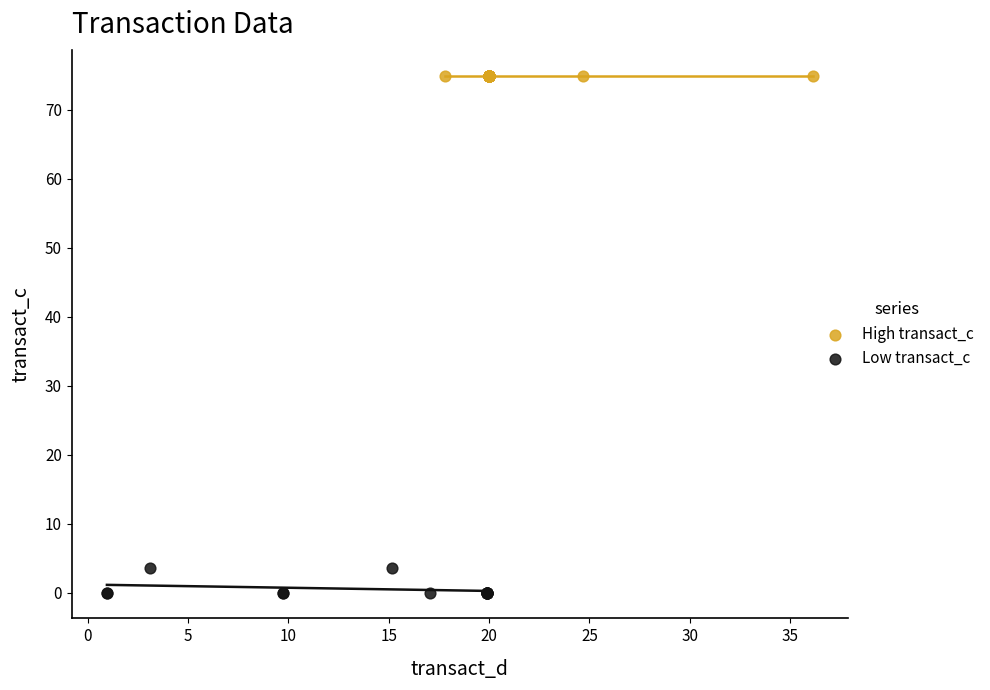

What are all the series names shown in the legend?

High transact_c, Low transact_c